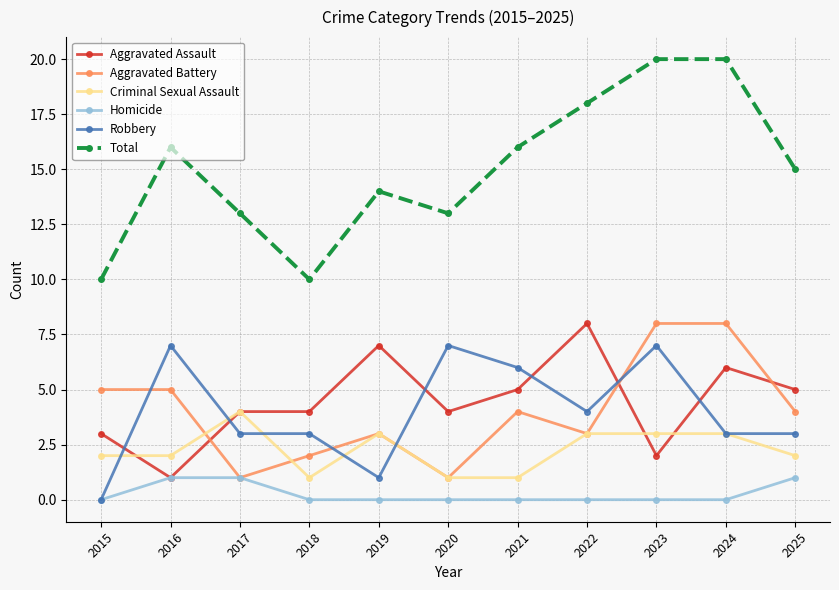

Which series changed the most between 2019 and 2024?

Total